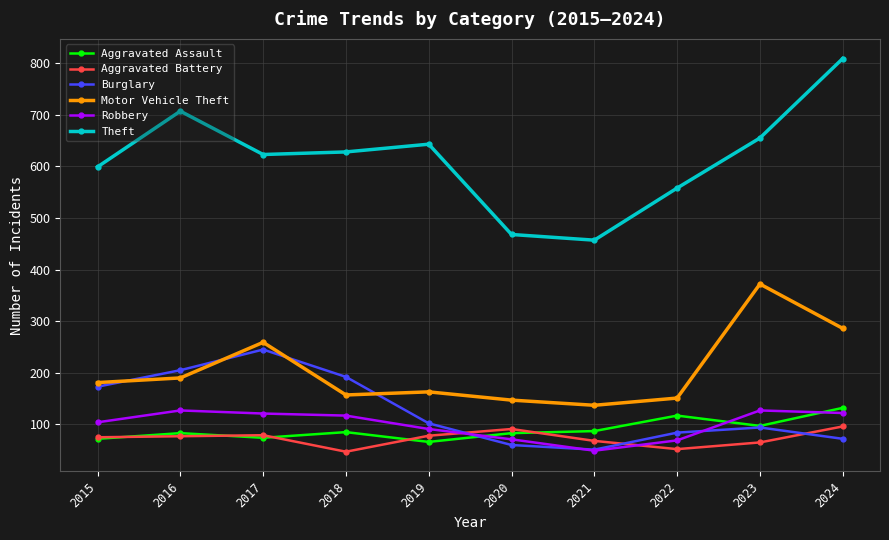

How many lines are shown in the chart?

6